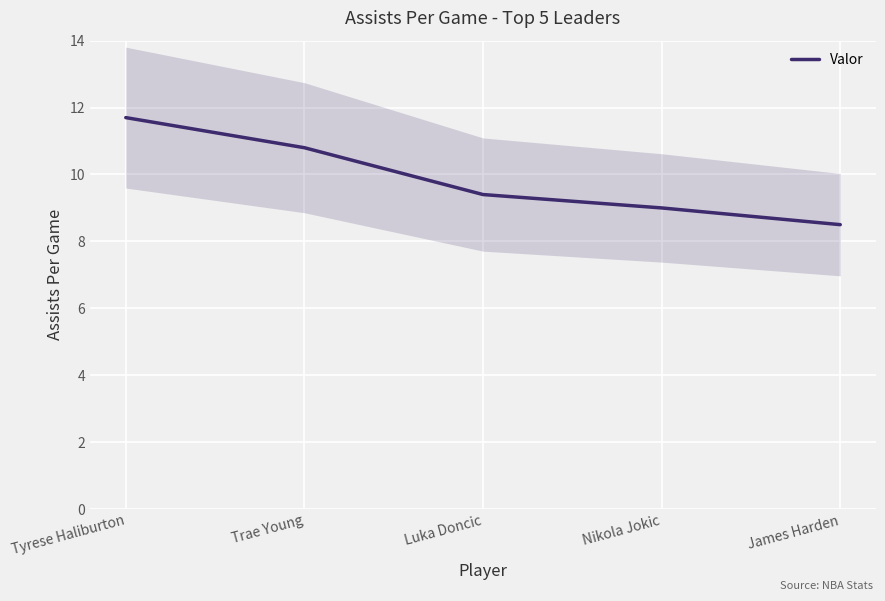

True or false: the data shows 6.2 at Luka Doncic.

False